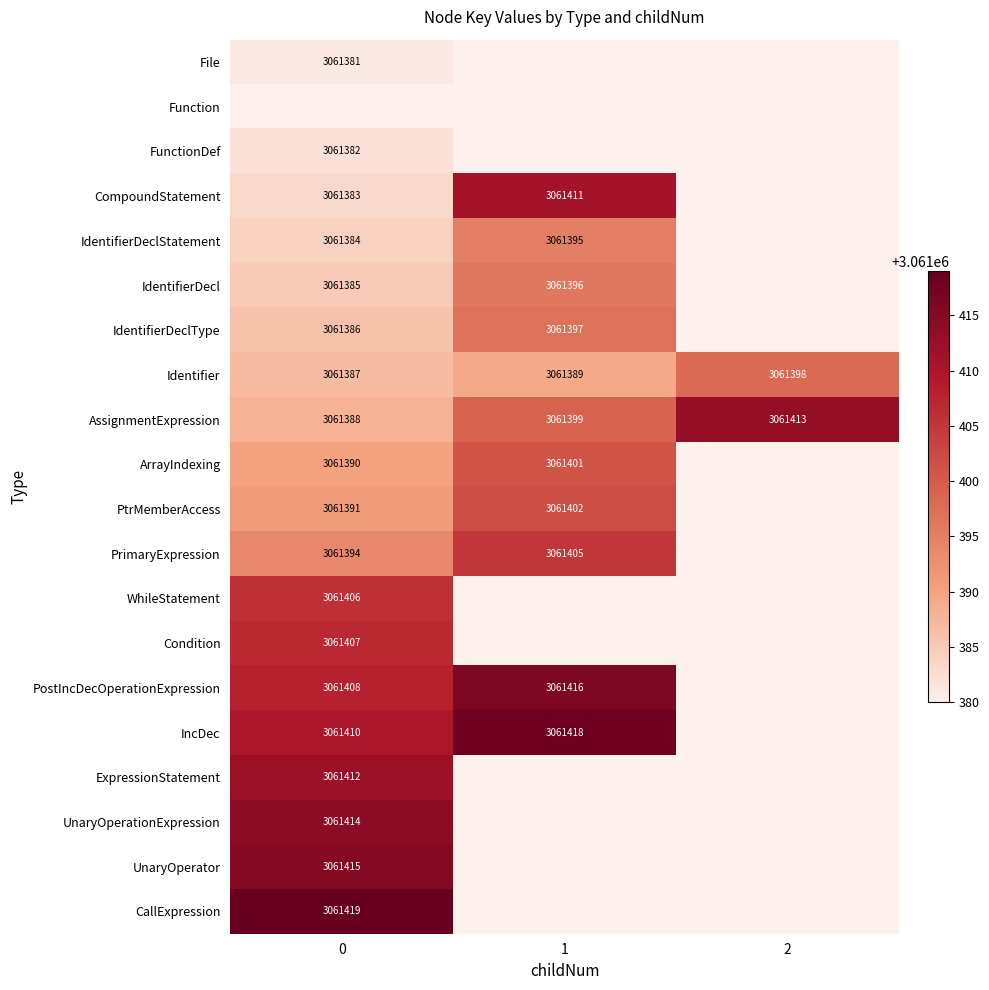

Rank the categories by AssignmentExpression value from highest to lowest.

2, 1, 0